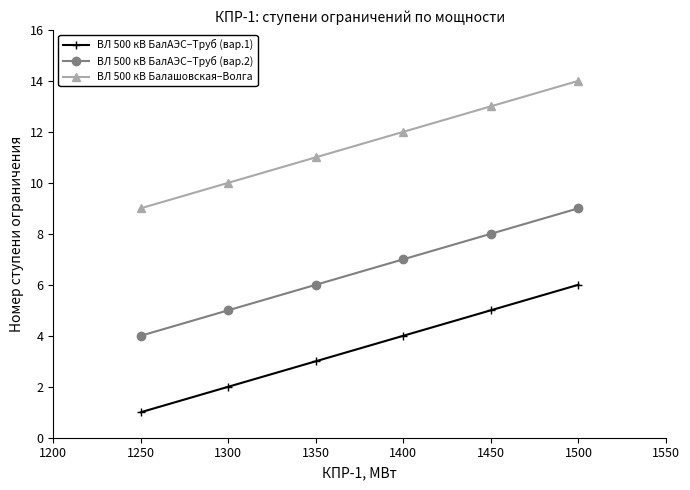

Which series has the largest total across all categories?

ВЛ 500 кВ Балашовская–Волга